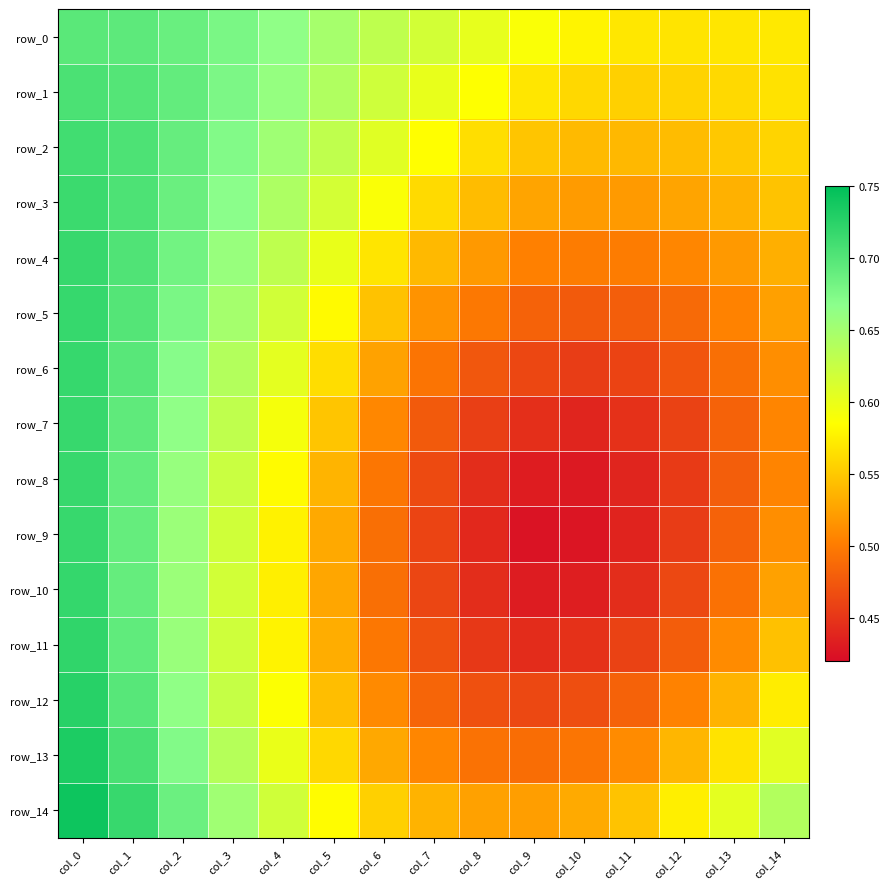

Read the row_3 value at col_12.

0.5